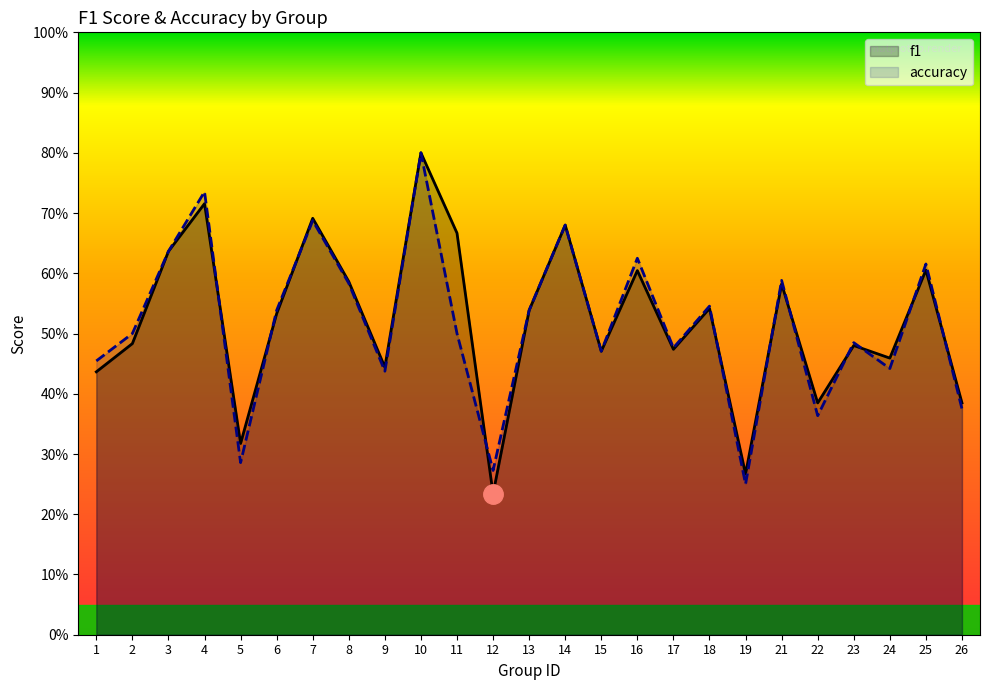

Which category has the lowest value across all series?

12